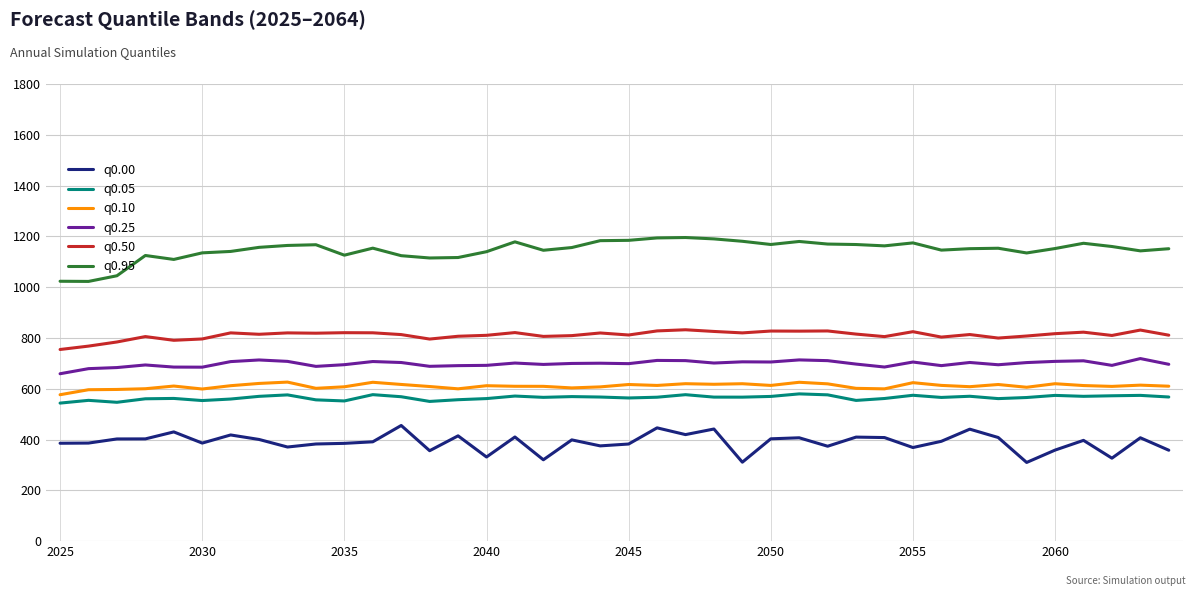

Which series has the largest total across all categories?

q0.95